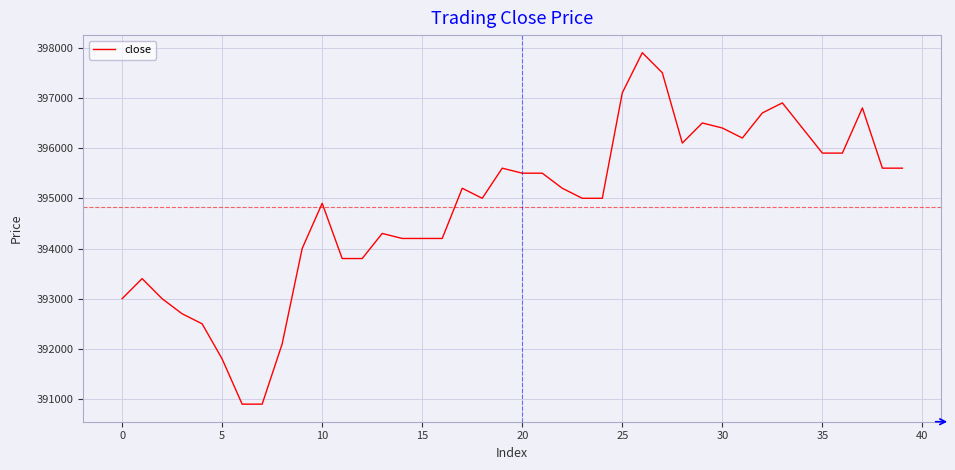

What is the minimum value shown in the chart?

390900